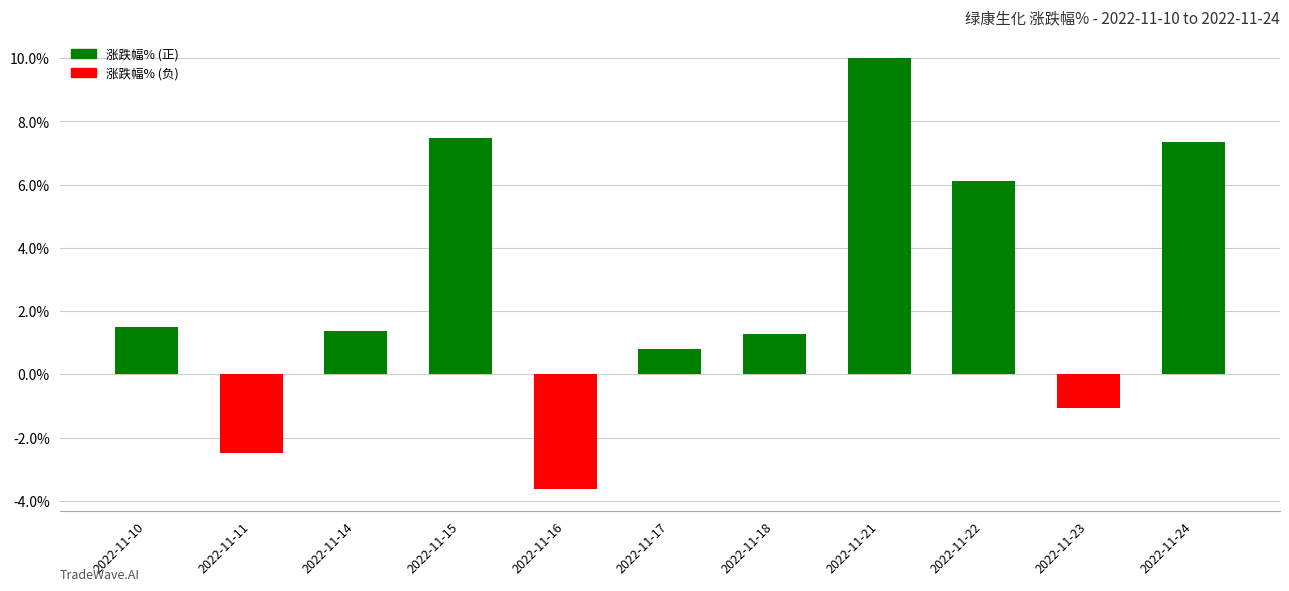

At which label is the value closest to 3?

2022-11-10